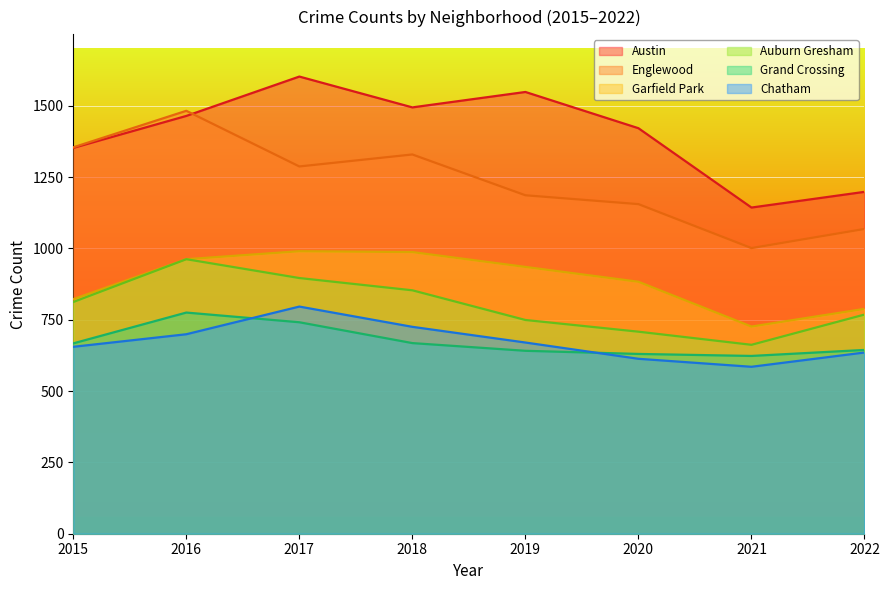

Is it true that Austin equals 1143 at 2021?

True